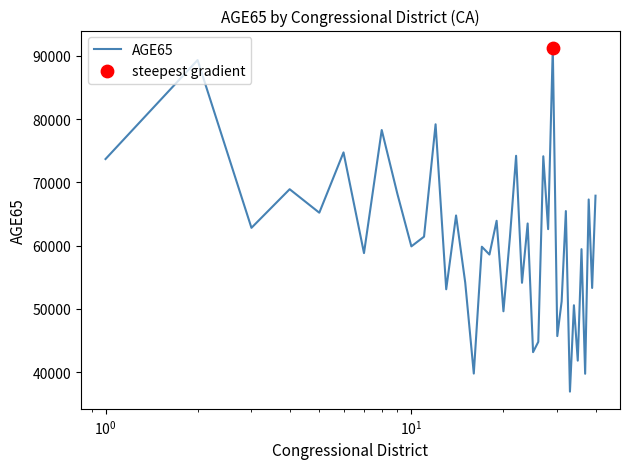

What is the difference between the maximum and minimum values?

54357